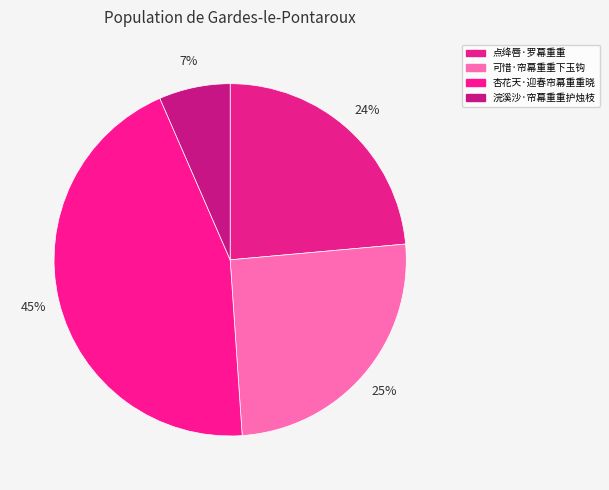

The 可惜·帘幕重重下玉钩 slice represents 33% of the pie. True or false?

False